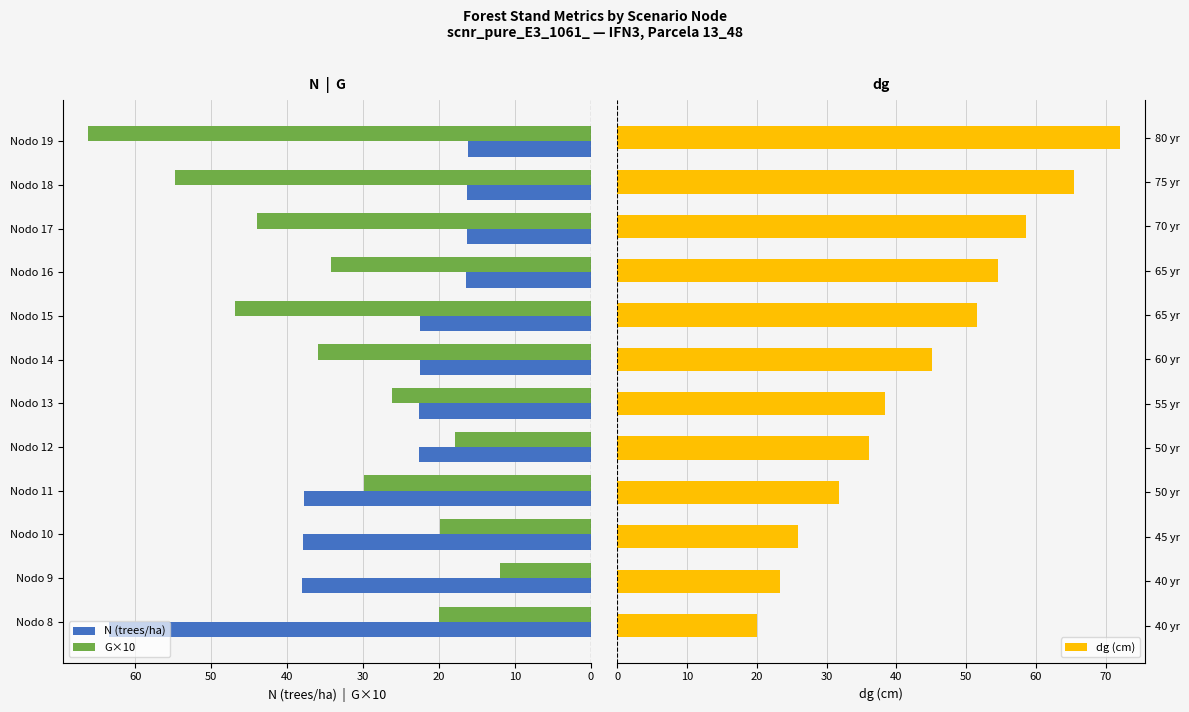

What is the maximum value for G×10?

66.2